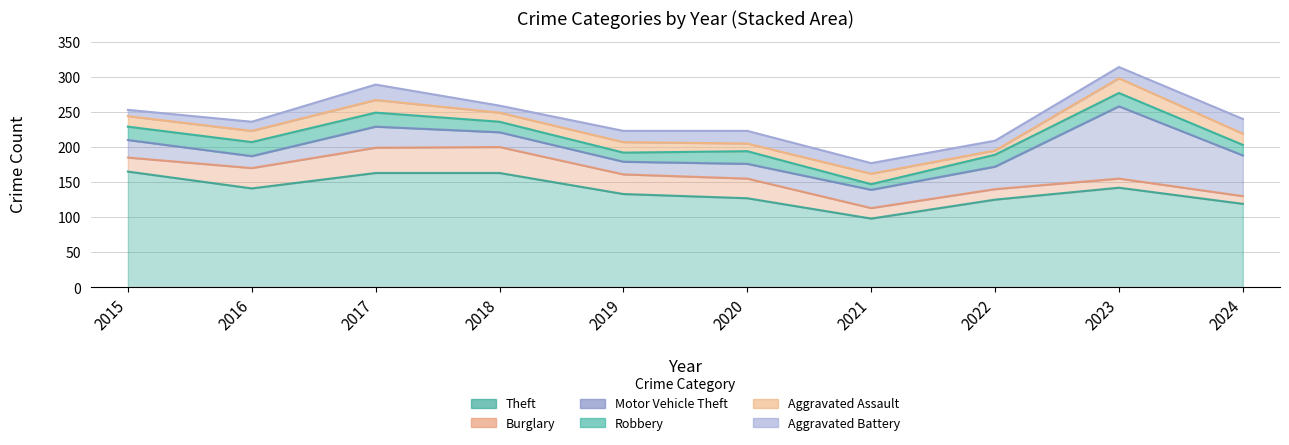

At which category is the sum across all series the highest?

2023